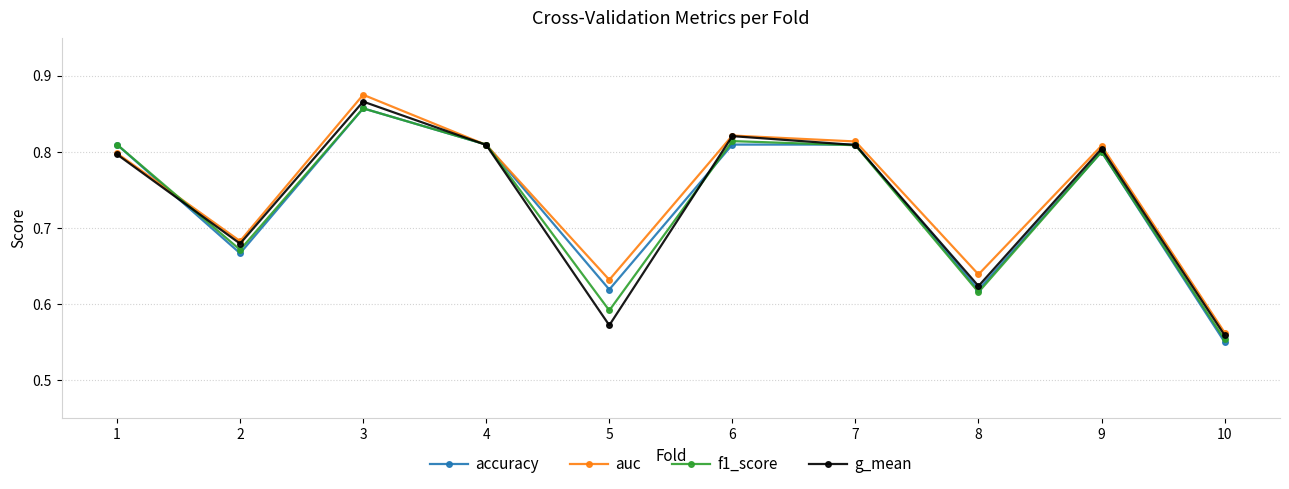

Which series has the largest total across all categories?

auc